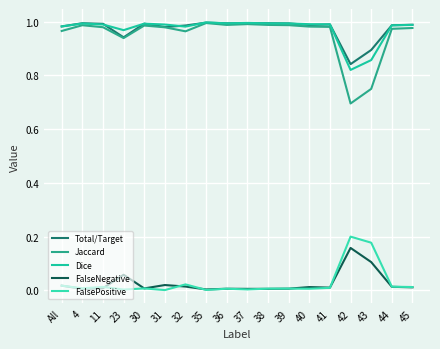

True or false: FalseNegative has a value of 0.0 at 31.

True